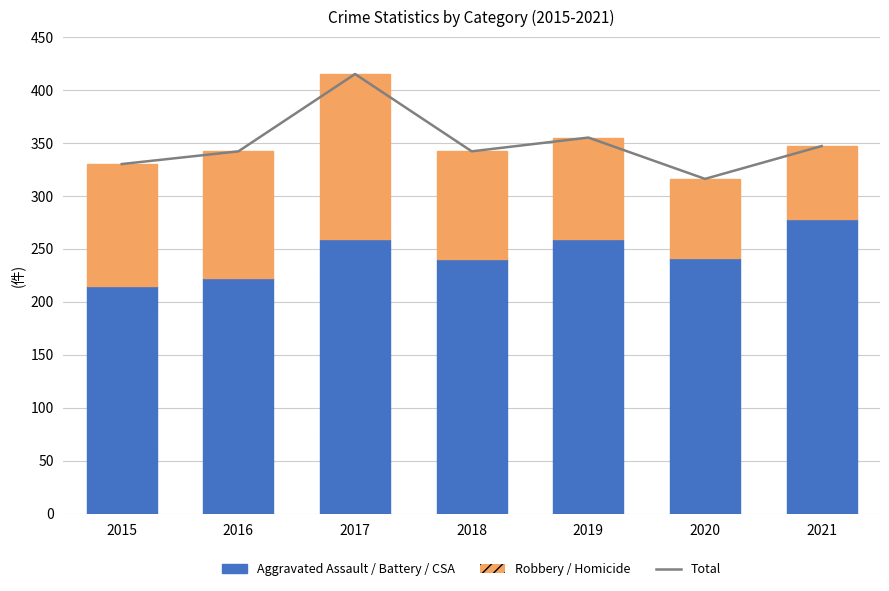

Between 2016 and 2019, which is larger?

2019